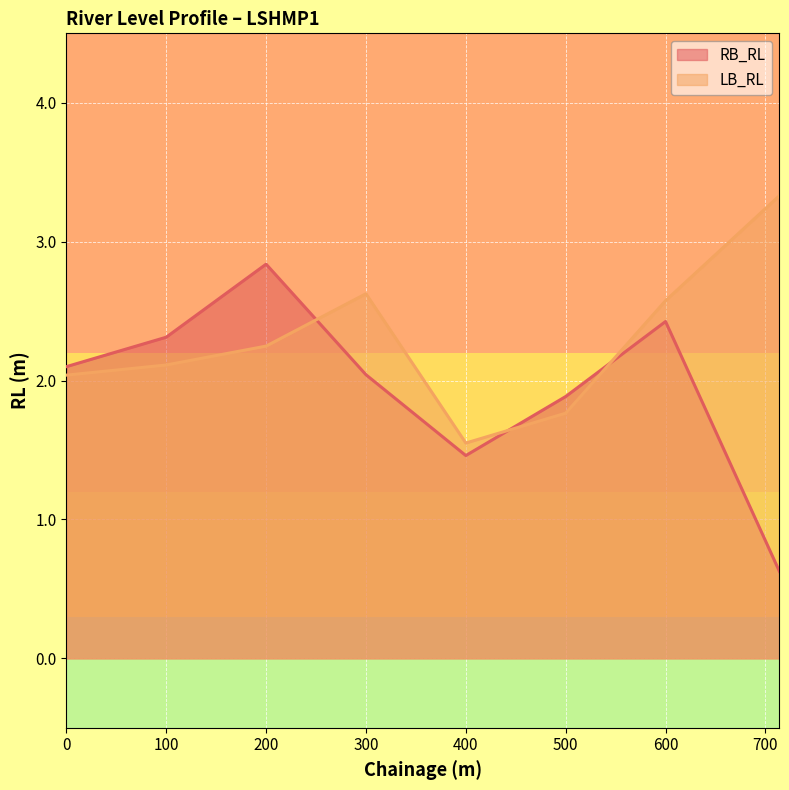

Which series has the widest spread of values?

RB_RL